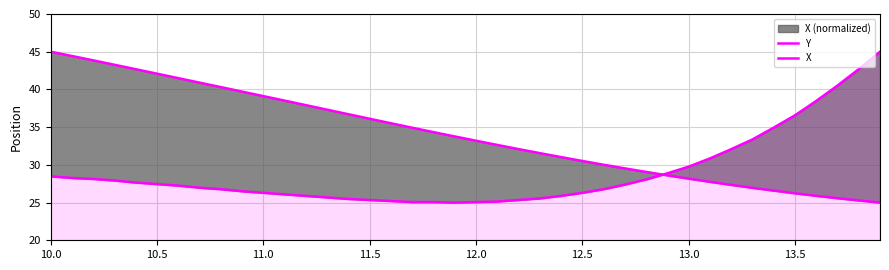

Reading left to right, list all the values displayed in this chart.

Y: 28.5	28.3	28.1	27.9	27.7	27.4	27.2	27.0	26.8	26.5	26.3	26.1	25.9	25.7	25.5	25.3	25.2	25.1	25.1	25.0	25.1	25.1	25.3	25.5	25.9	26.3	26.8	27.4	28.1	28.9	29.8	30.9	32.1	33.4	34.9	36.6	38.5	40.5	42.7	45.0
X: 45.0	44.4	43.9	43.3	42.7	42.1	41.5	40.9	40.3	39.7	39.1	38.5	37.9	37.3	36.7	36.1	35.5	34.9	34.3	33.8	33.2	32.6	32.1	31.6	31.0	30.5	30.0	29.5	29.1	28.6	28.2	27.8	27.3	27.0	26.6	26.2	25.9	25.6	25.3	25.0